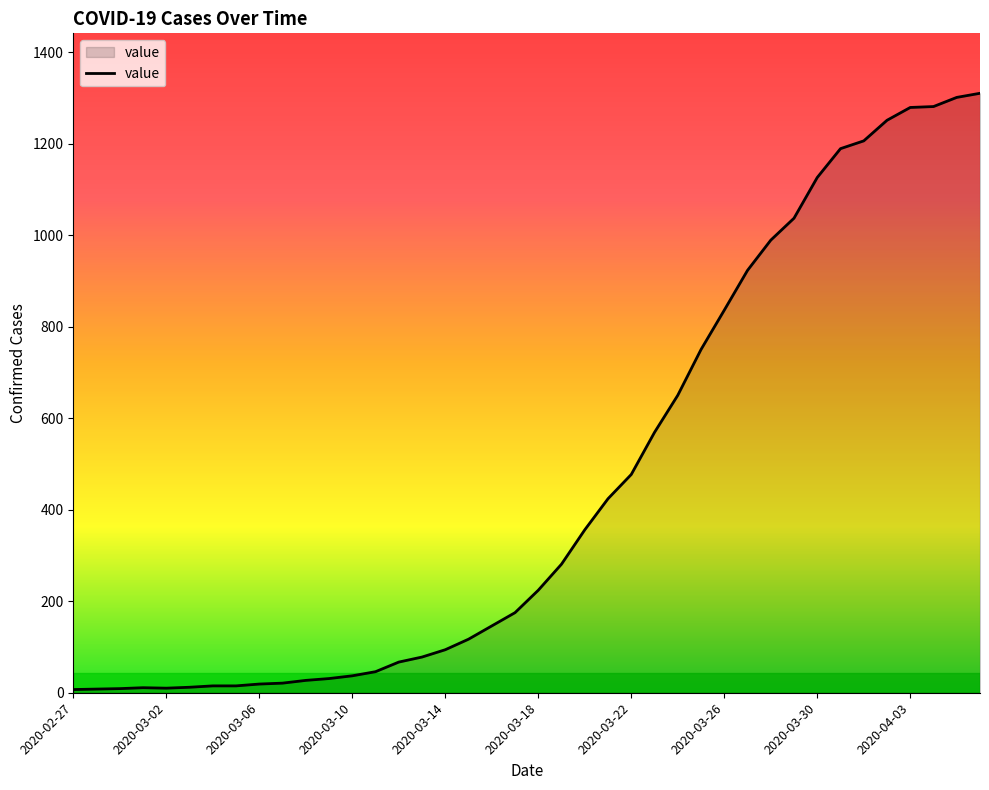

What is the average value?

460